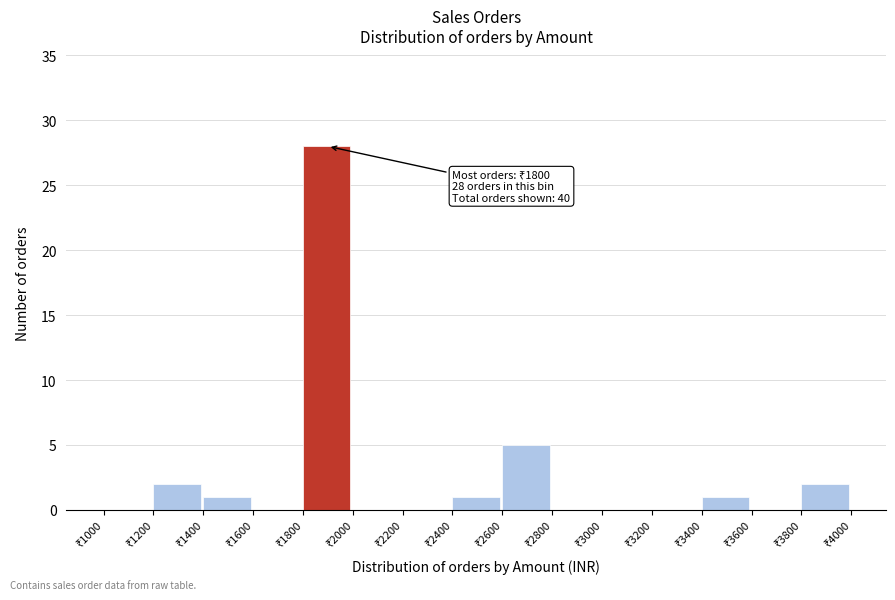

Over which range of the x-axis is the bar tallest?

1800 to 2000